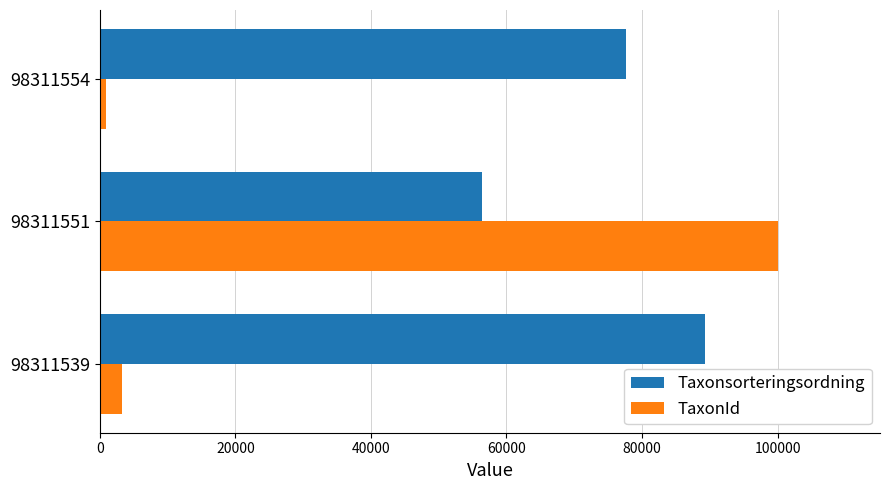

True or false: Taxonsorteringsordning has a value of 56395 at 98311551.

True